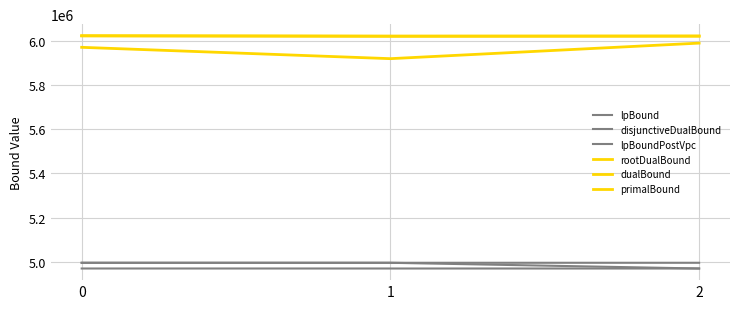

Does the chart display data point markers on the line(s)?

No